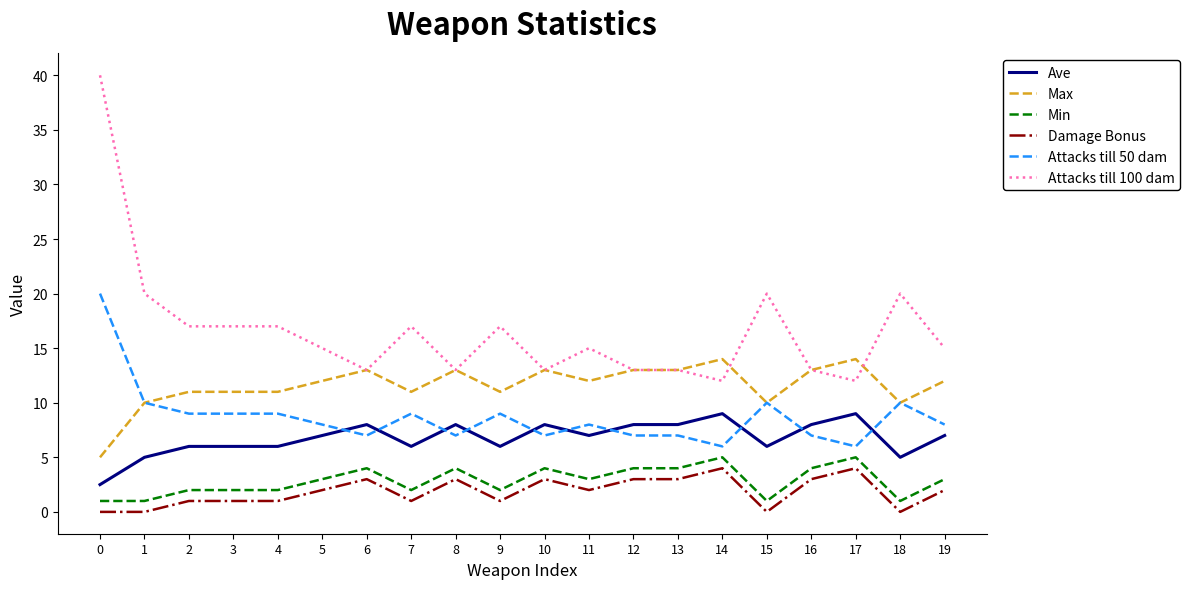

True or false: Min and Ave intersect in this chart.

False